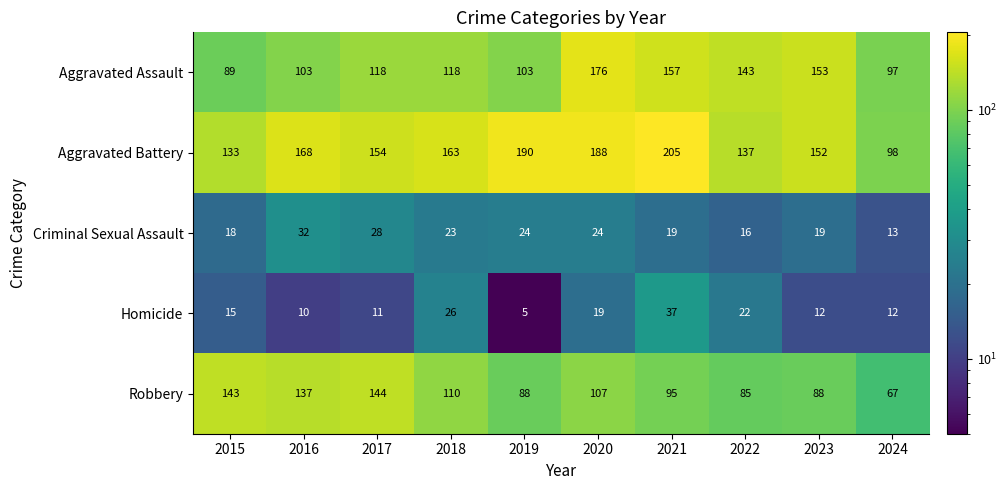

What is the sum of all Homicide values?

169